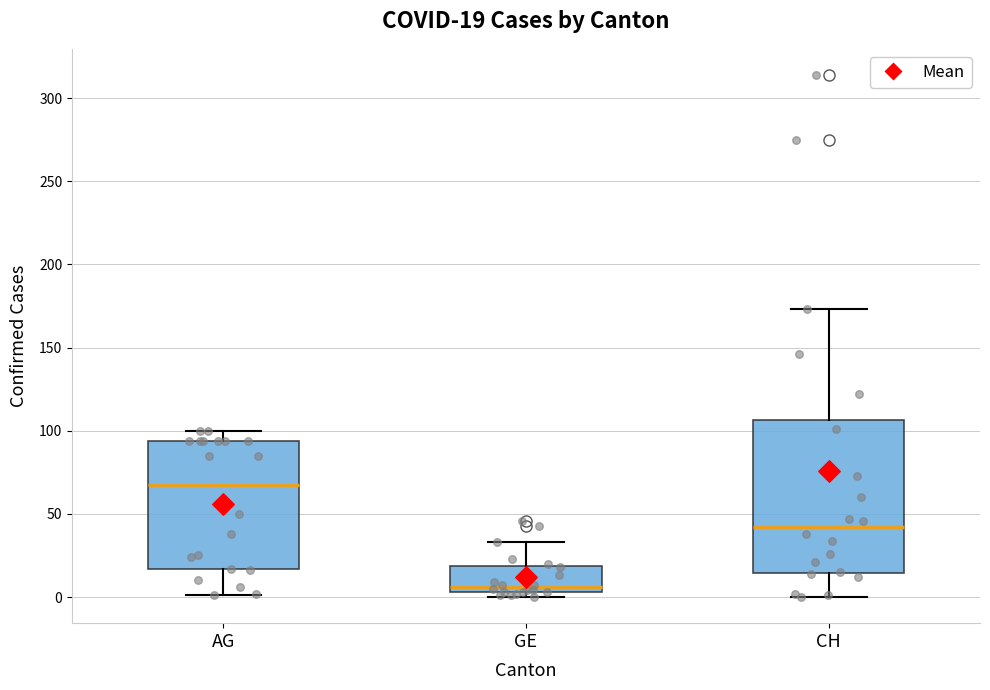

Comparing the boxes themselves (not the whiskers), which one is the tallest?

CH